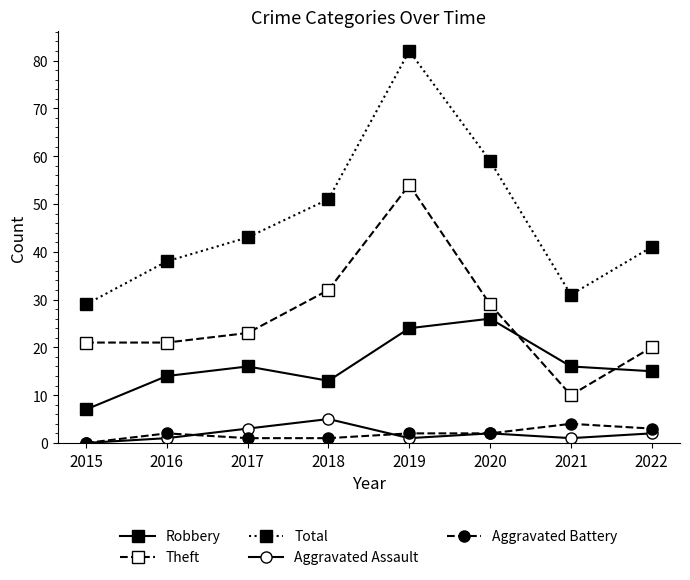

At which category is the sum across all series the highest?

2019